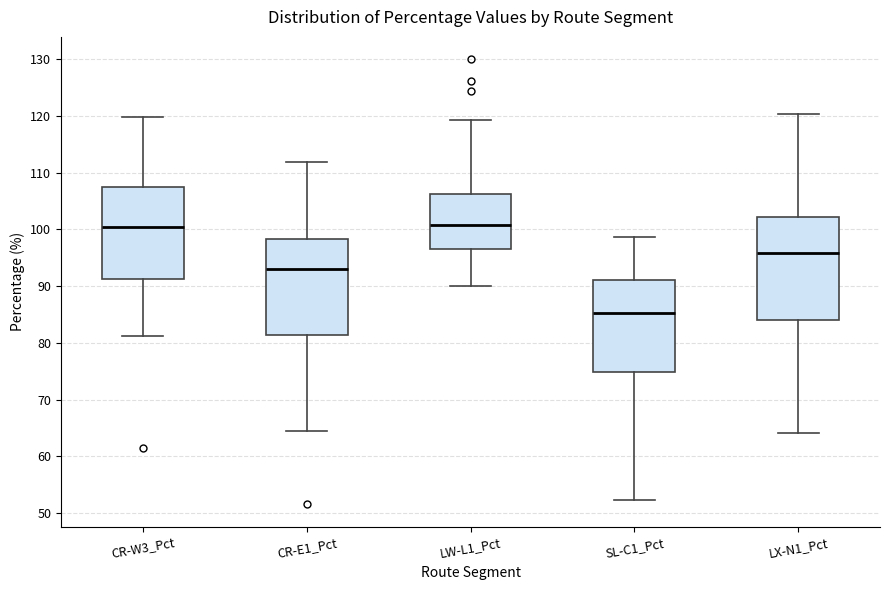

Which box is the tallest, from its lower edge to its upper edge?

LX-N1_Pct